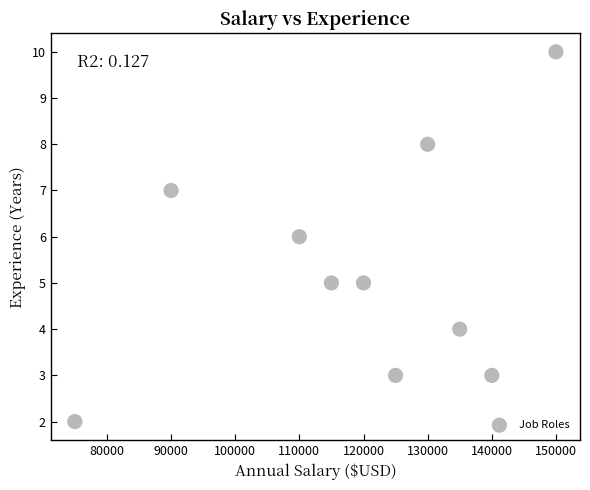

What is the range of X values (max minus min)?

75000